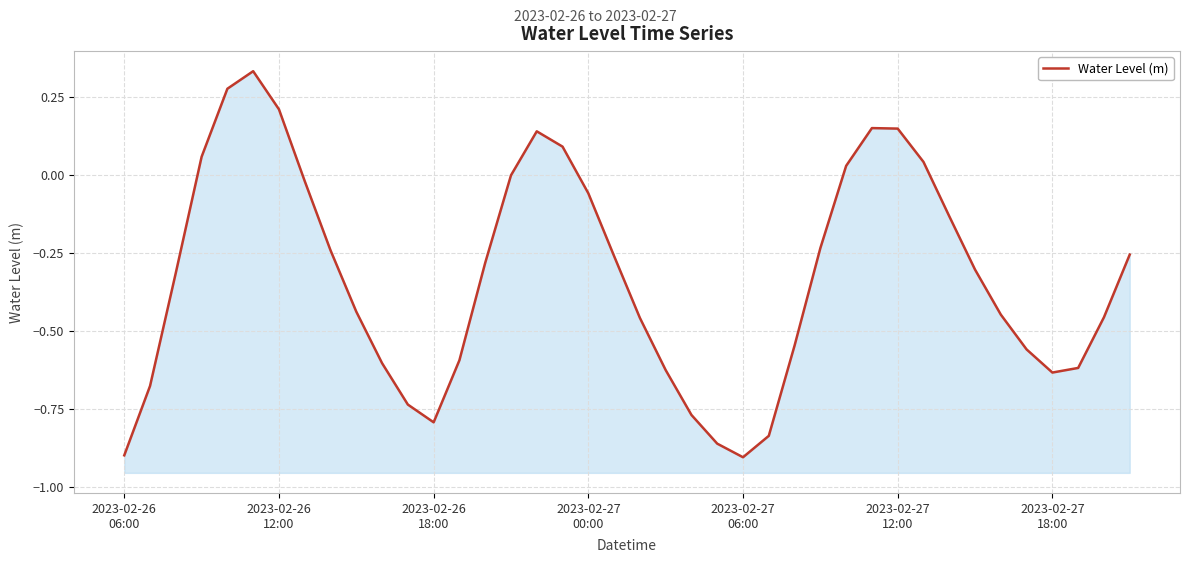

Which category has the lowest value across all series?

2023-02-27 06:00